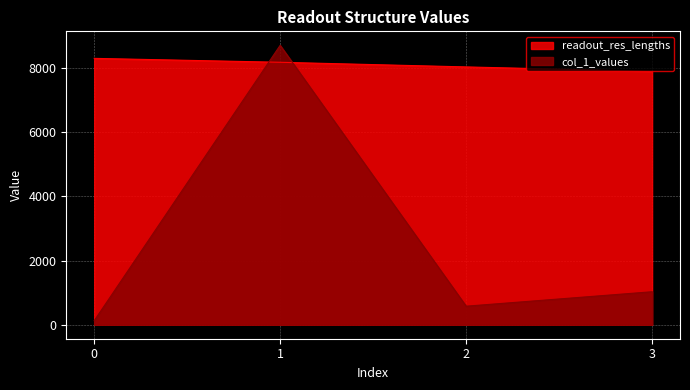

What is the value of the col_1_values point at the 1st from the left?

125.0